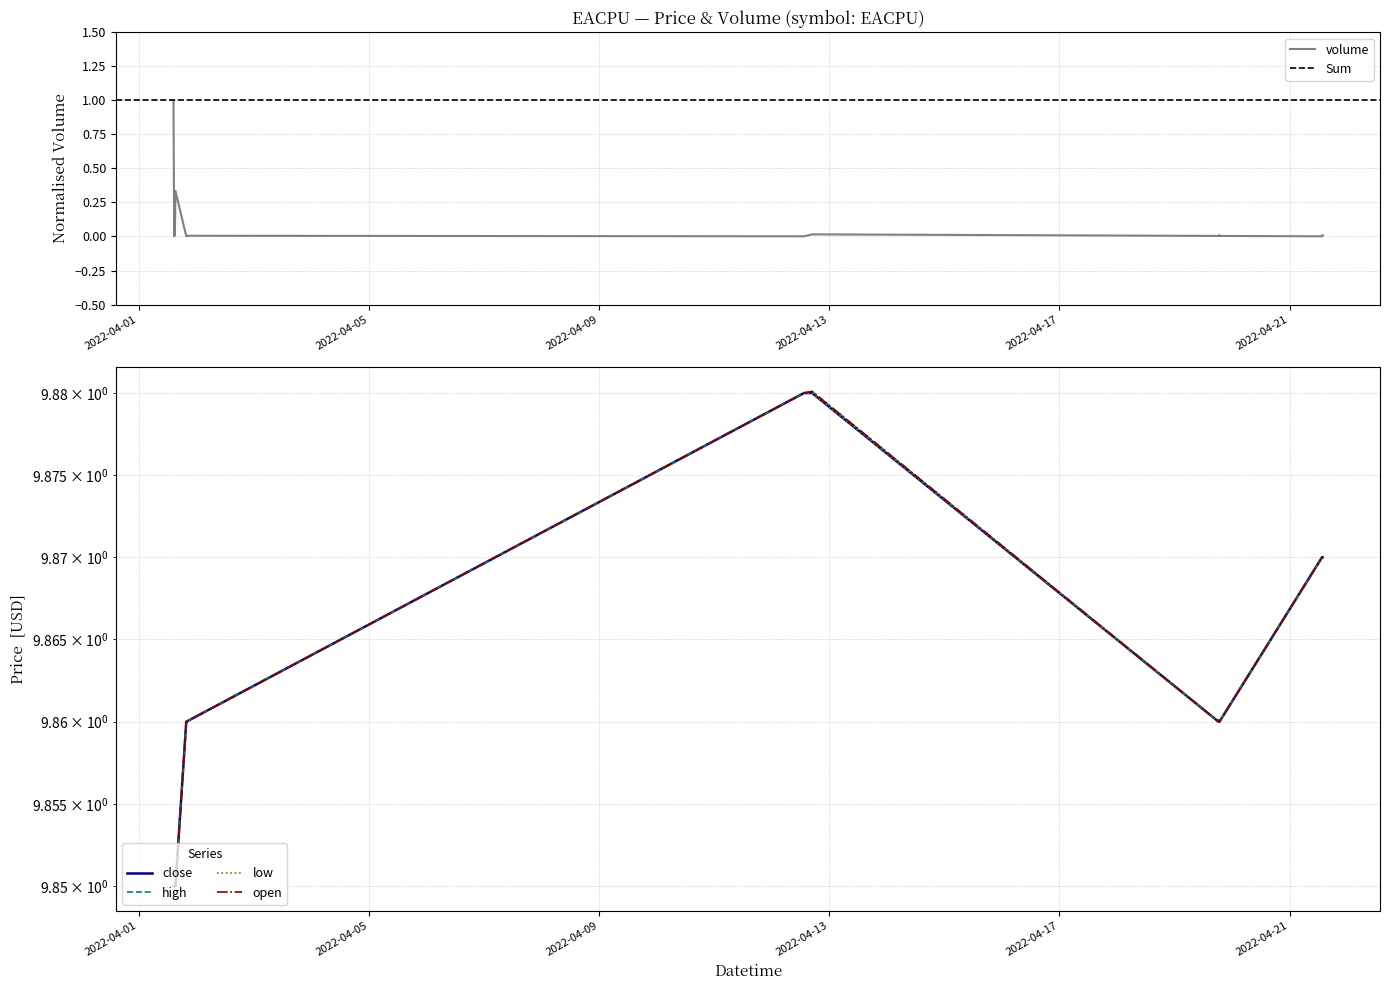

What is the total value across all series at 2022-04-12 13:30:00?

39.5